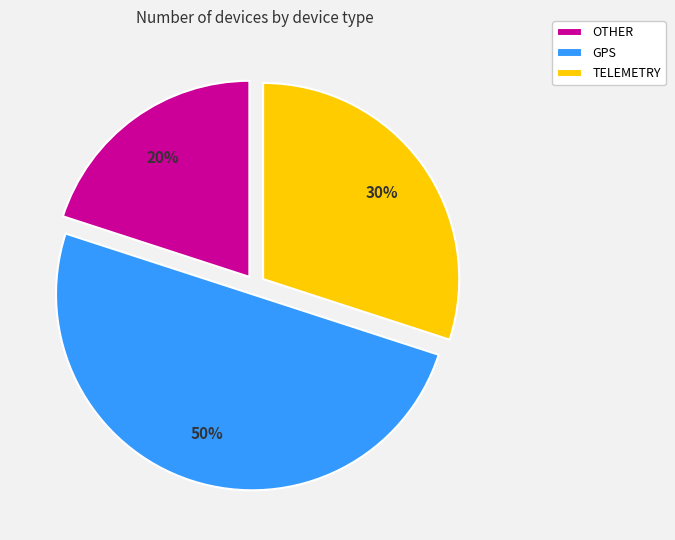

How many slices are in this pie chart?

3